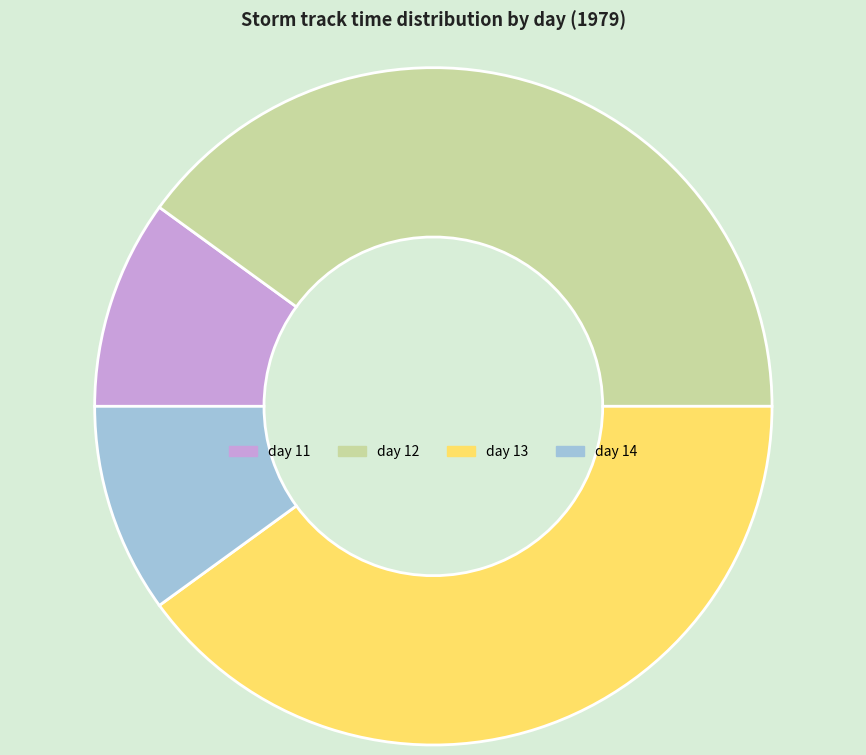

Do day 14 and day 11 together represent more than half of the pie?

No